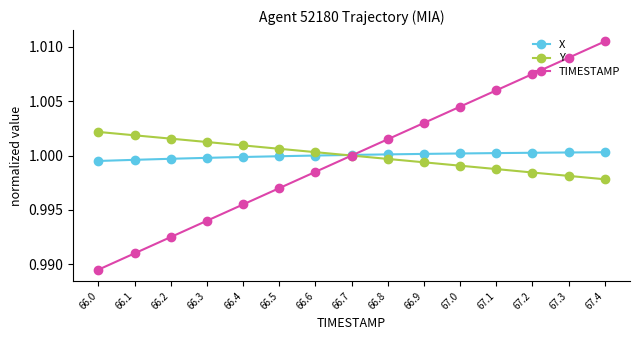

True or false: X has a value of 1.5 at 66.0.

False